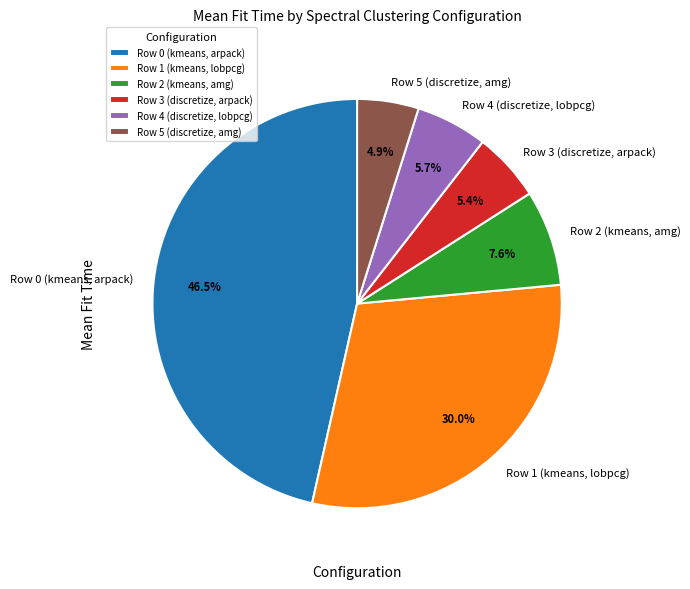

How many segments does this pie chart have?

6